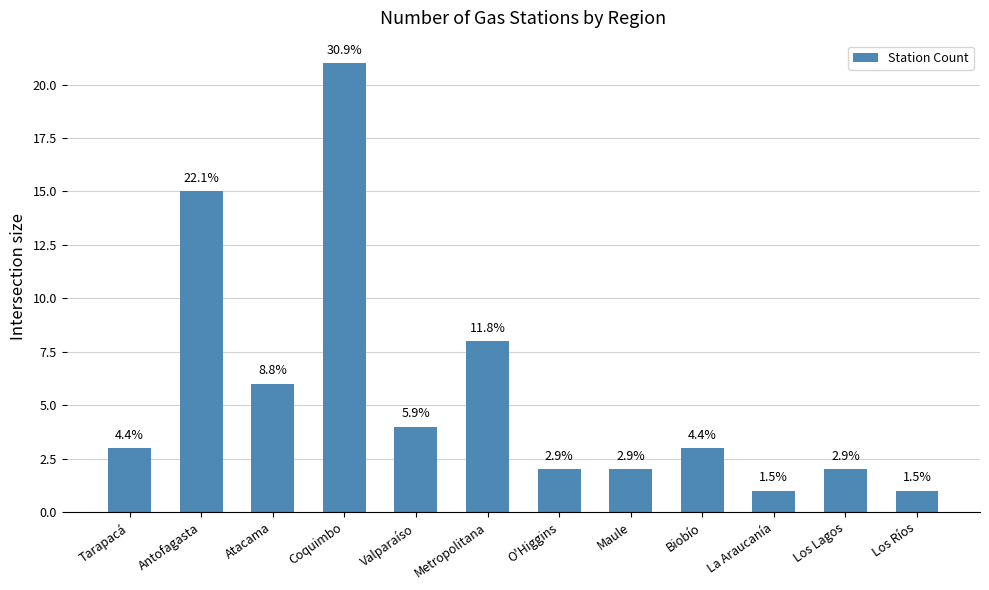

The value at Tarapacá is 3. True or false?

True